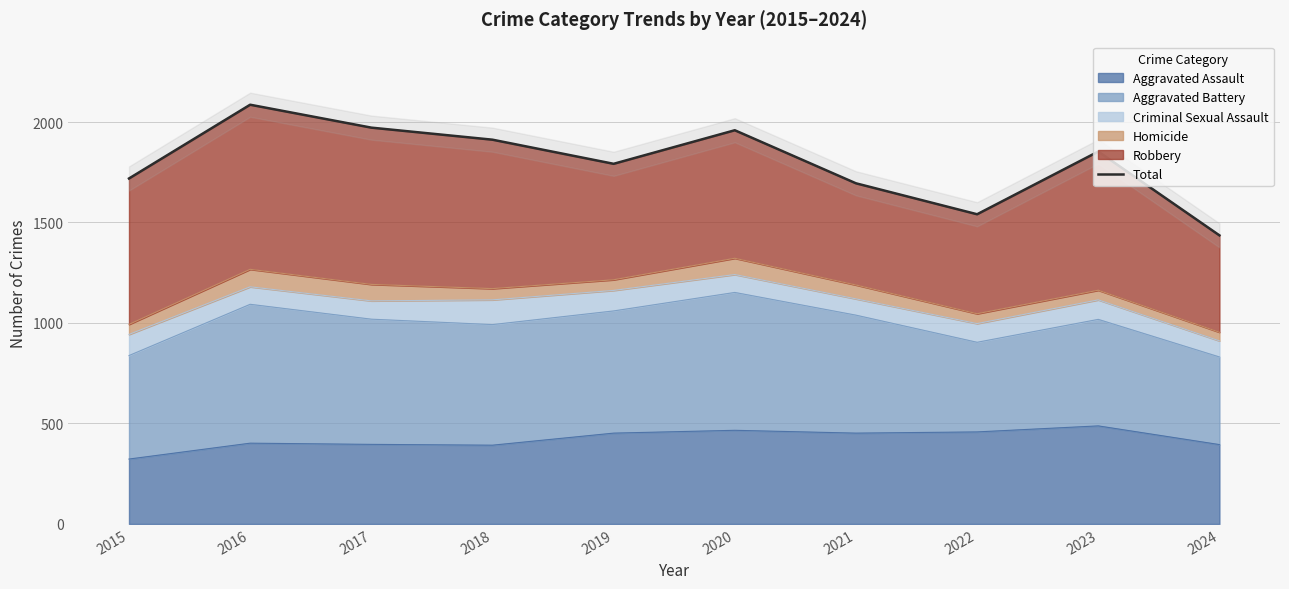

What is the value of the 2nd point from the left?

2086